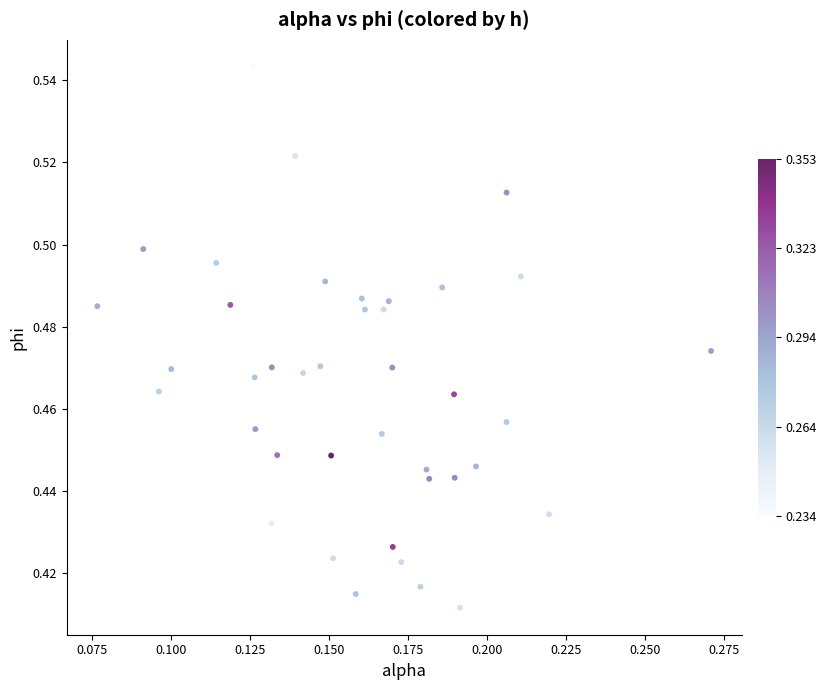

How many points are shown in the scatter plot?

40